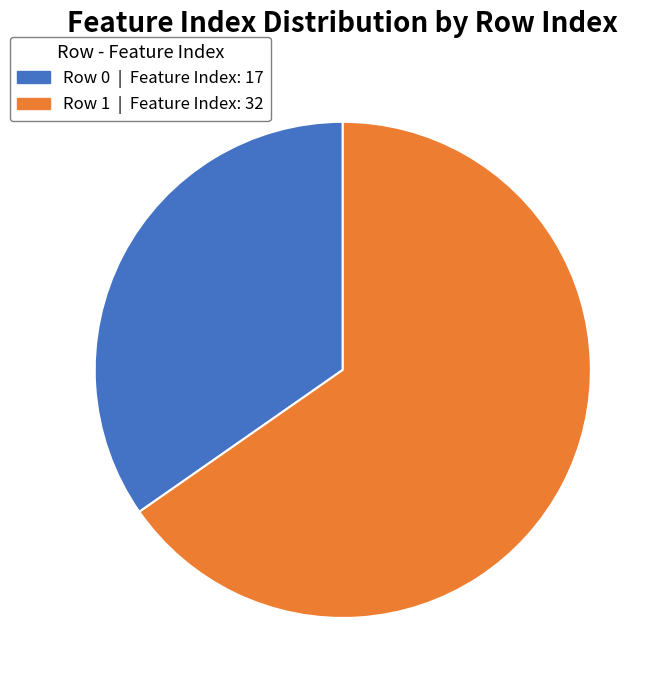

Does any single category account for the majority?

Yes